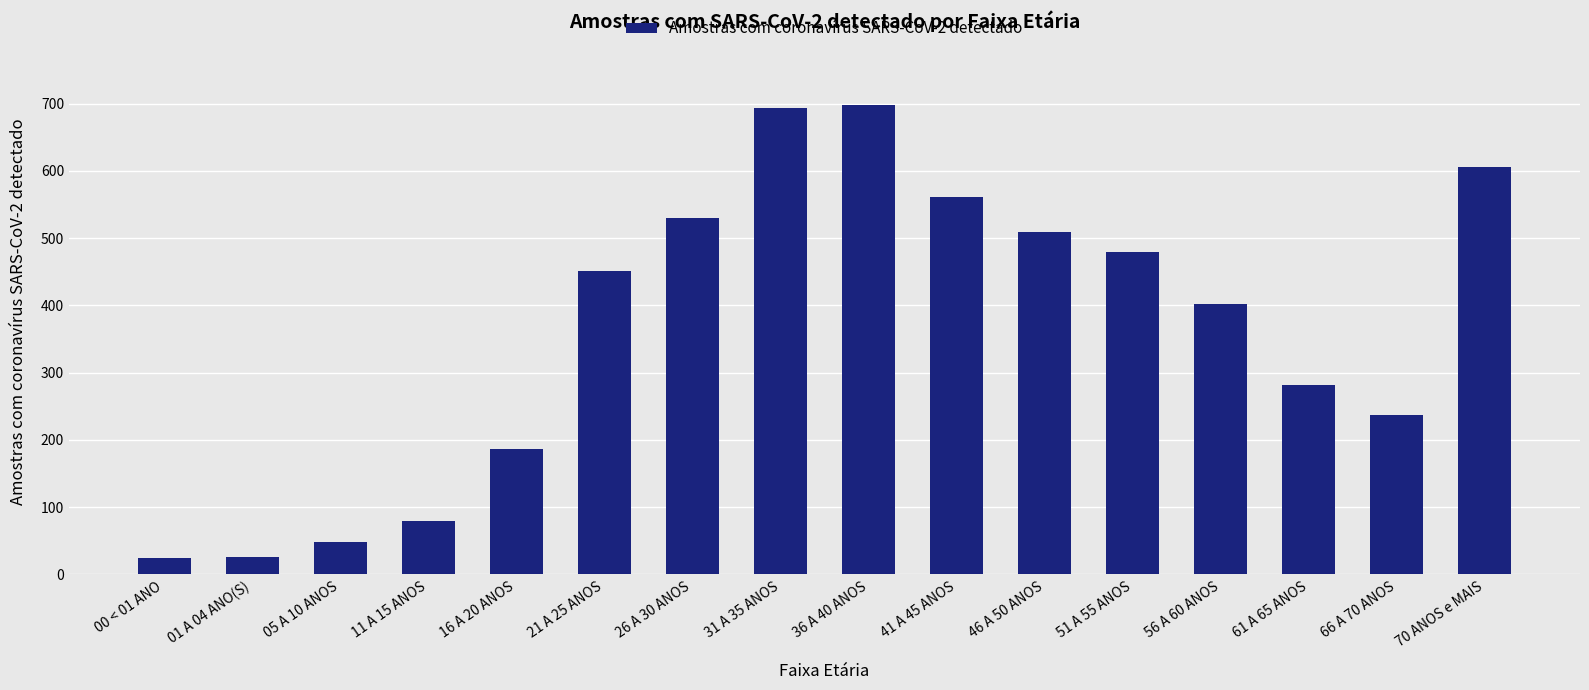

What is the value of the 4th bar from the left?

80